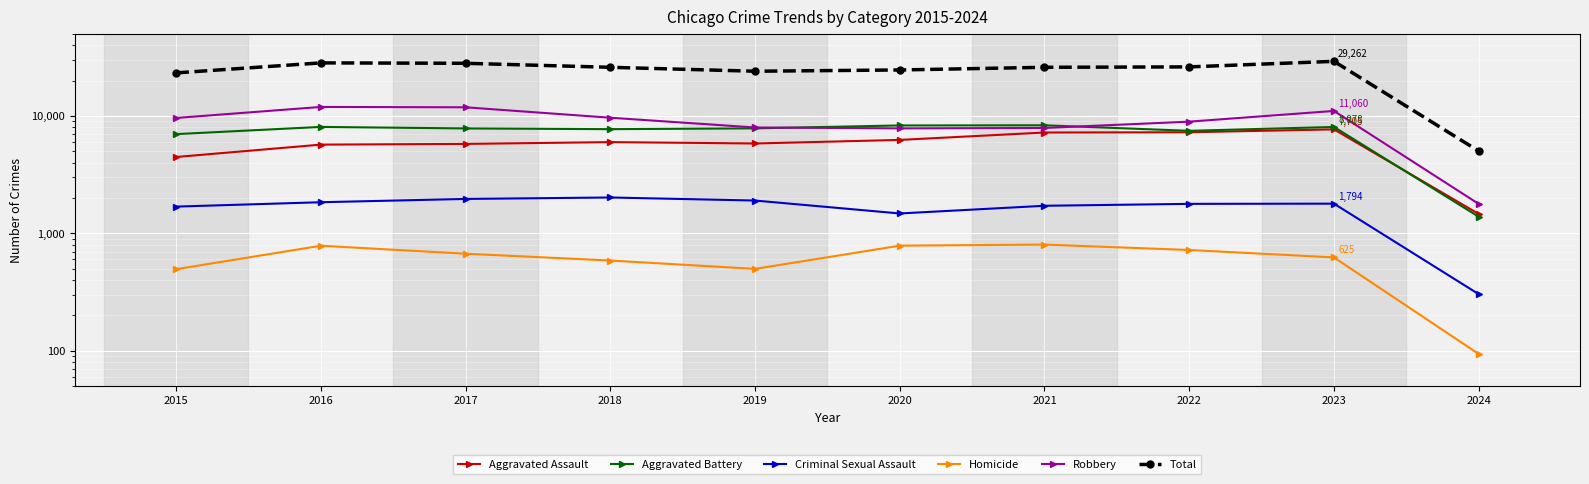

What is the maximum value for Aggravated Assault?

7705